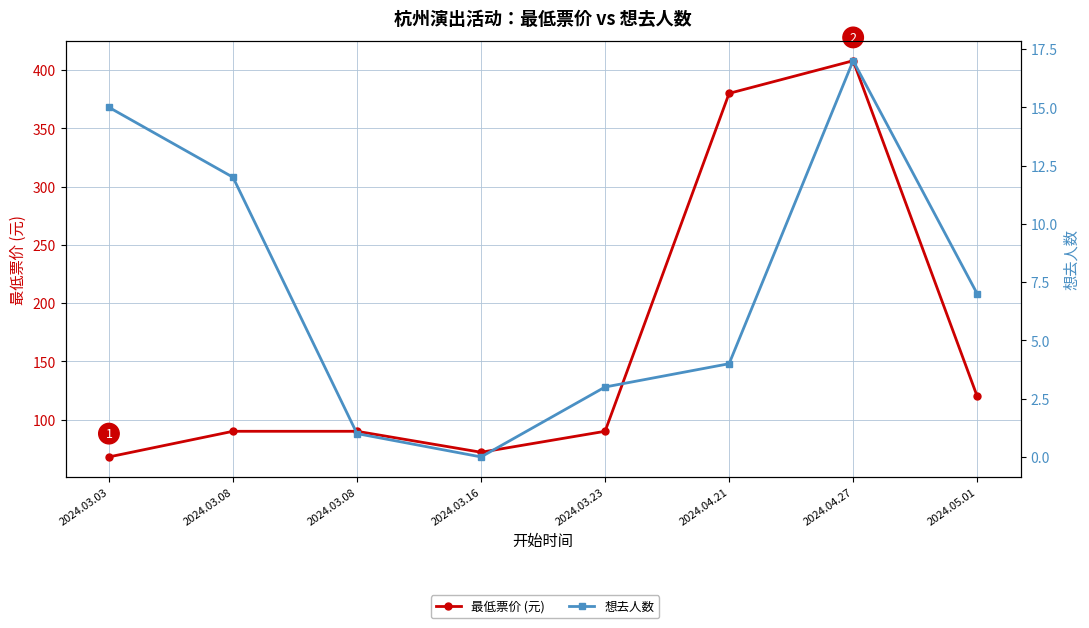

How many values in the 想去人数 series are below 7?

4